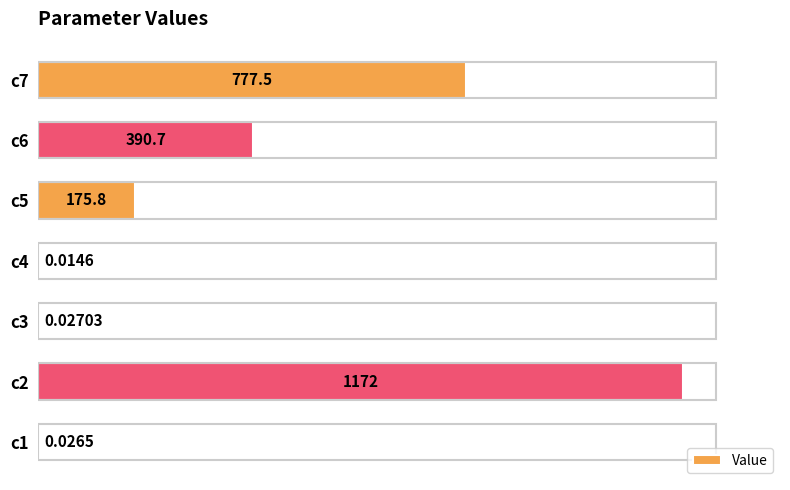

What is the sum of the values at c1 and c5?

175.8